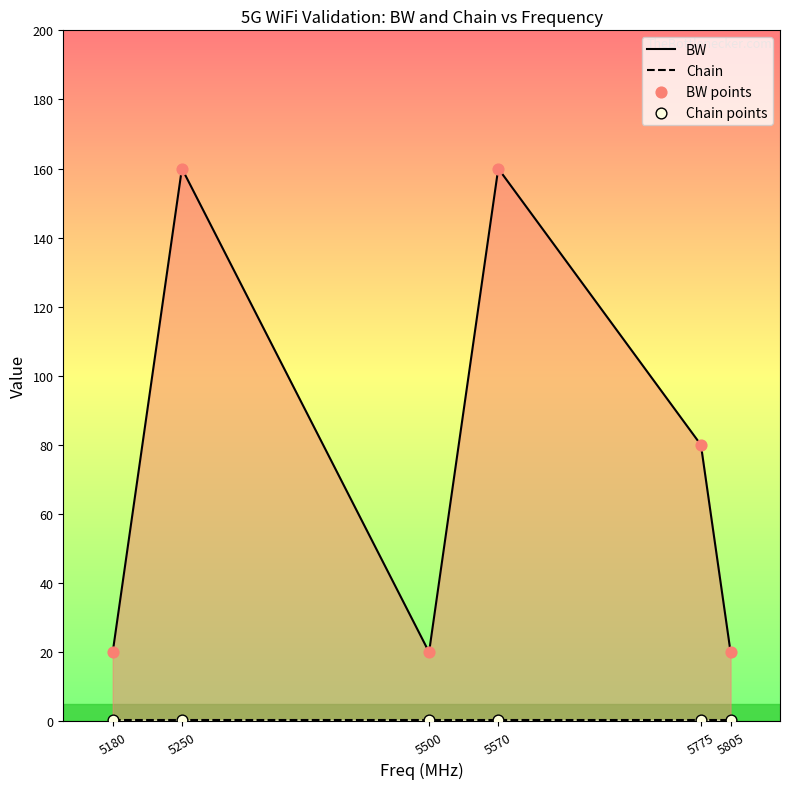

At which category is the sum across all series the highest?

5250